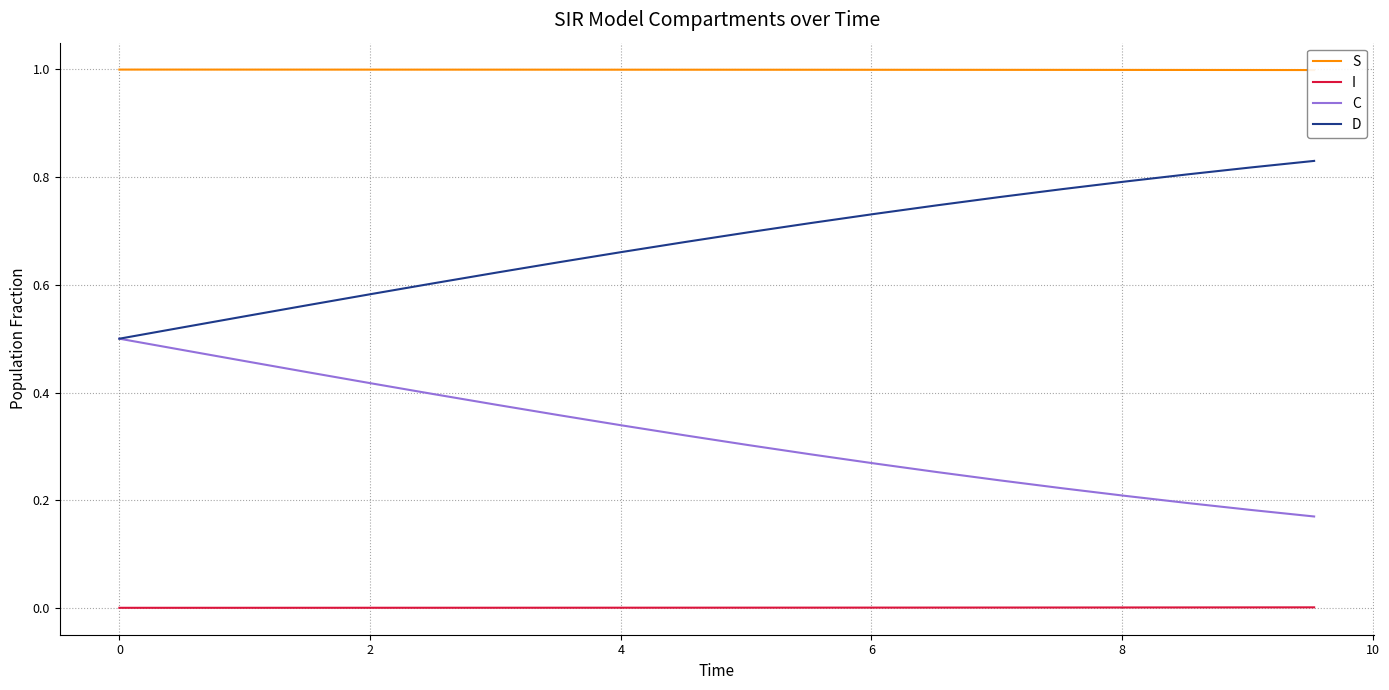

True or false: I and D intersect in this chart.

False